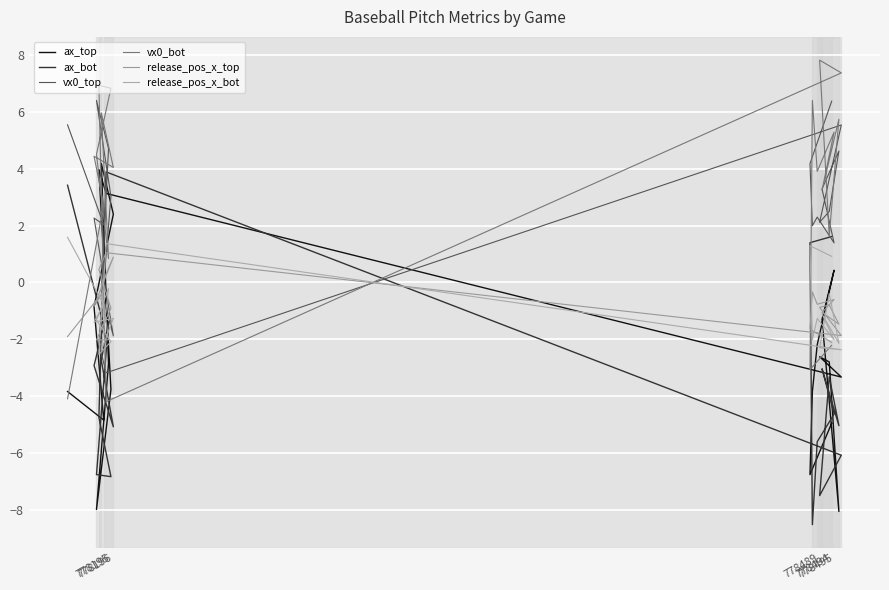

What is the sum of all ax_top values?

-45.9